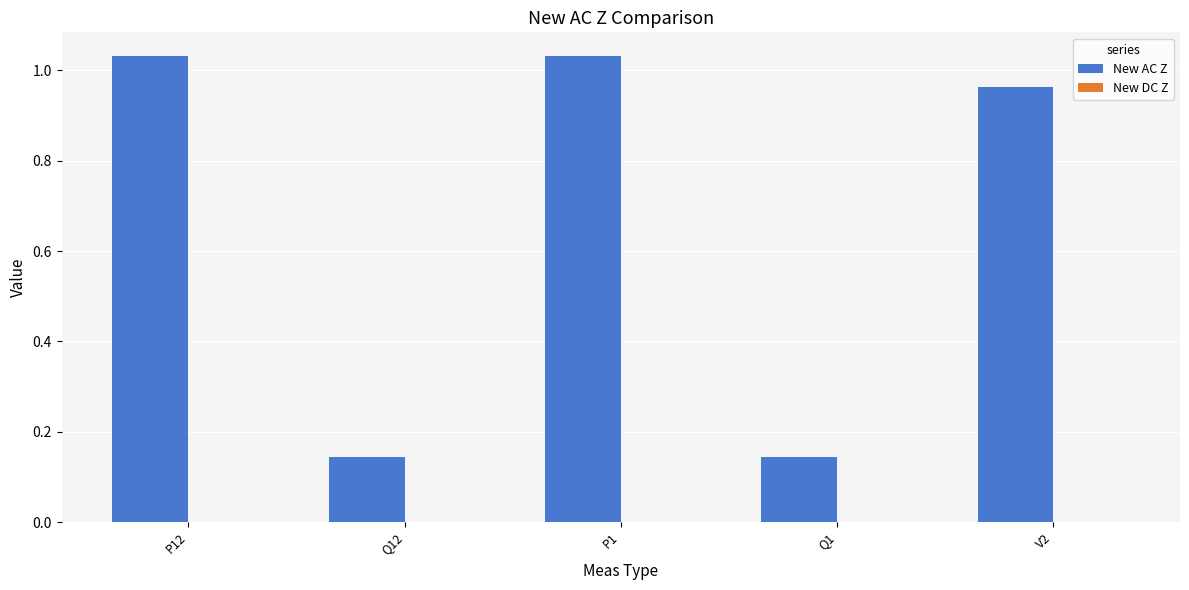

What is the sum of all values?

3.3